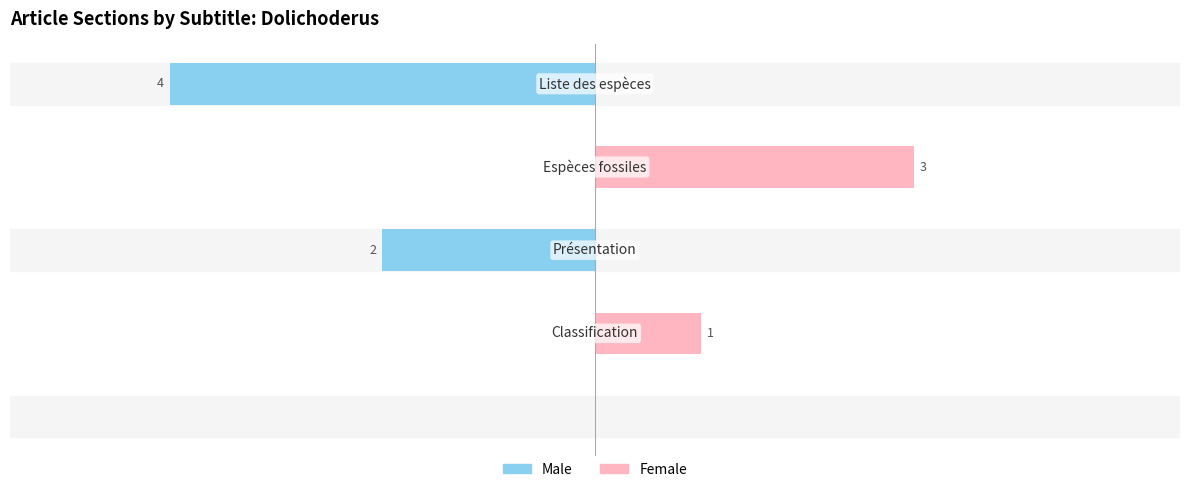

How many values in Female are above zero?

2